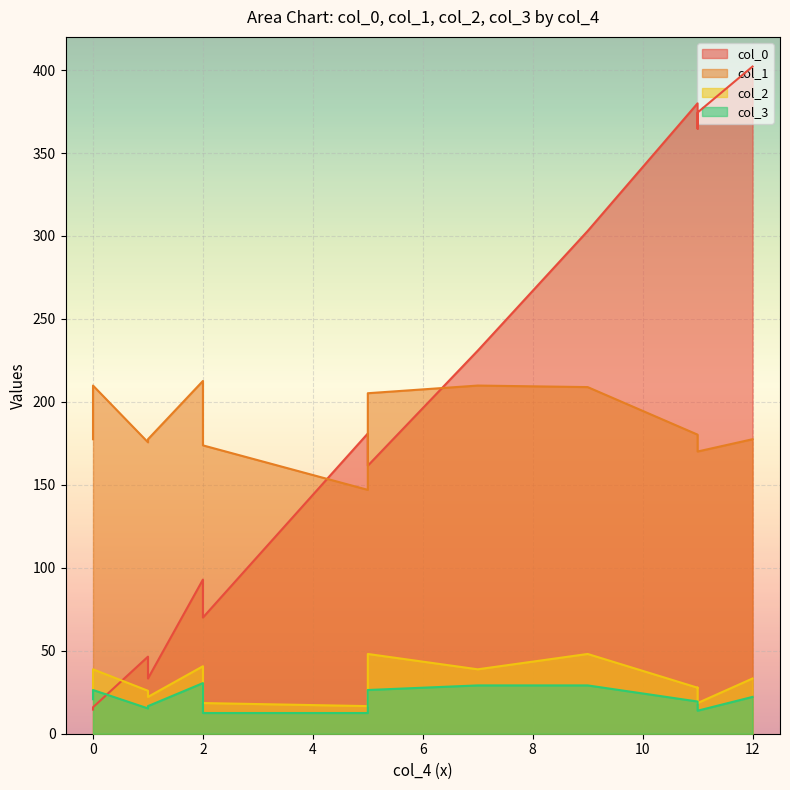

What is the difference between the maximum and second lowest values in the col_1 series?

42.5